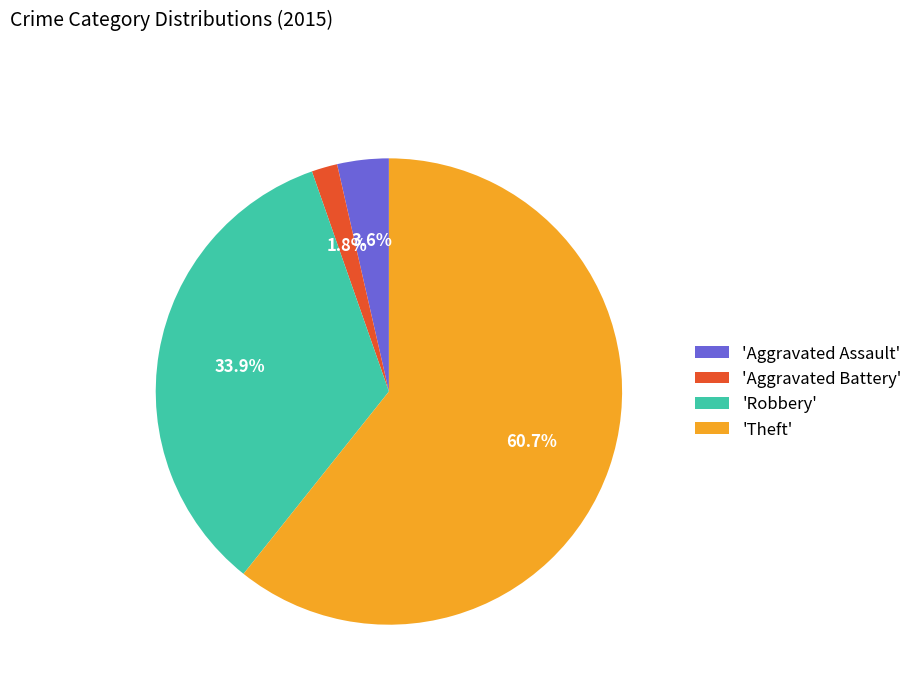

What is the smallest slice in the pie chart?

'Aggravated Battery'